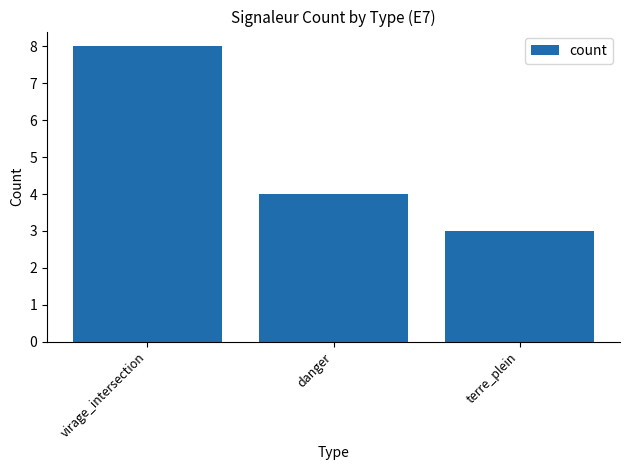

Reading left to right, extract all data points from this chart.

8	4	3